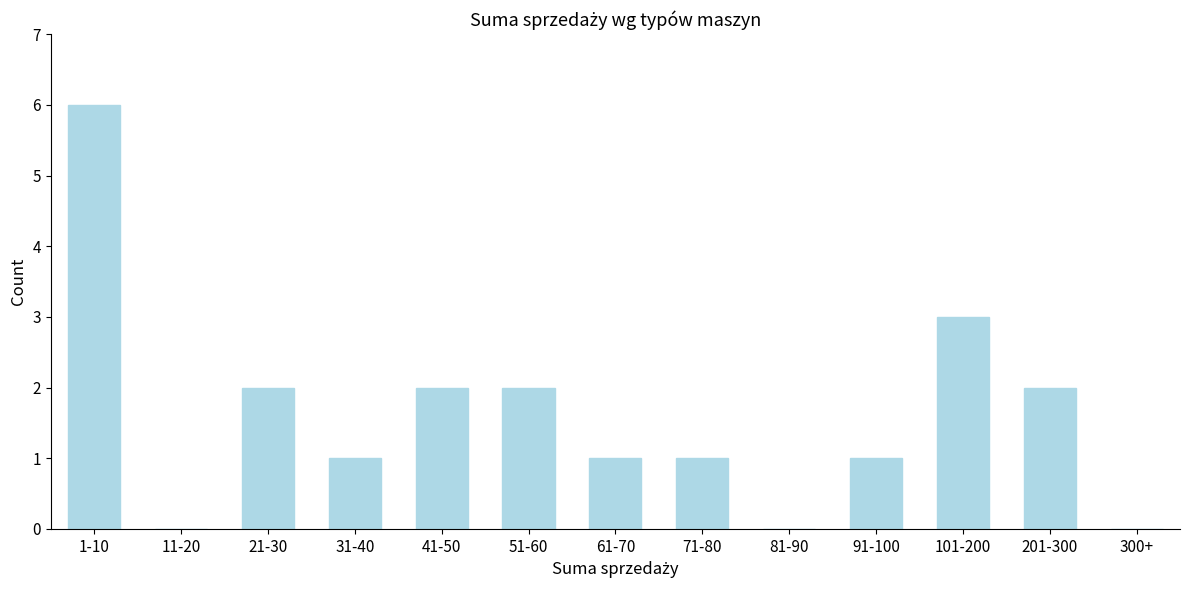

Reading right to left, extract all data points from this chart.

300+=0	201-300=2	101-200=3	91-100=1	81-90=0	71-80=1	61-70=1	51-60=2	41-50=2	31-40=1	21-30=2	11-20=0	1-10=6